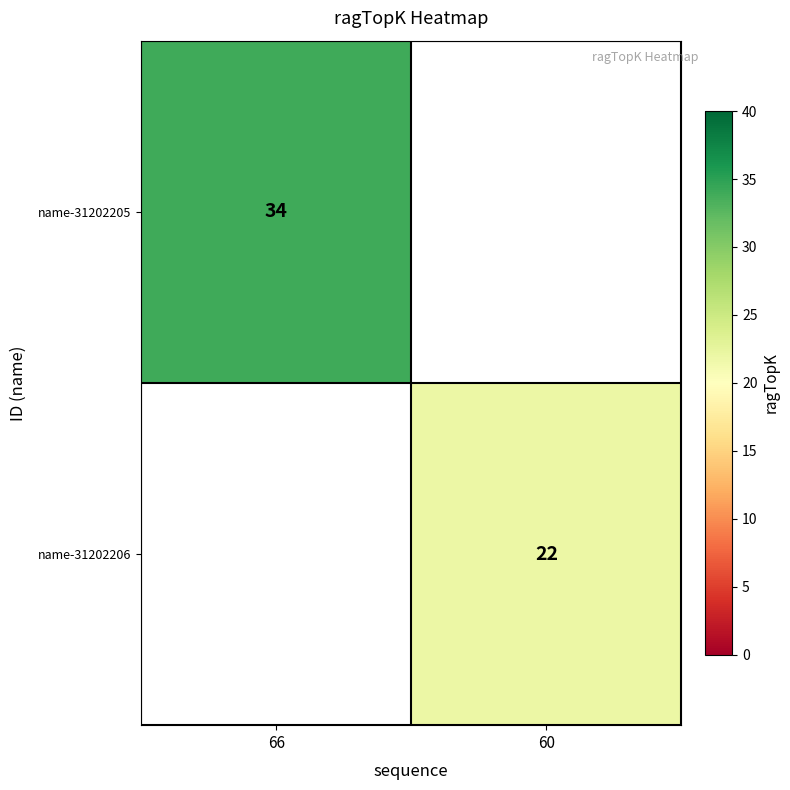

How many categories are shown in the chart?

2